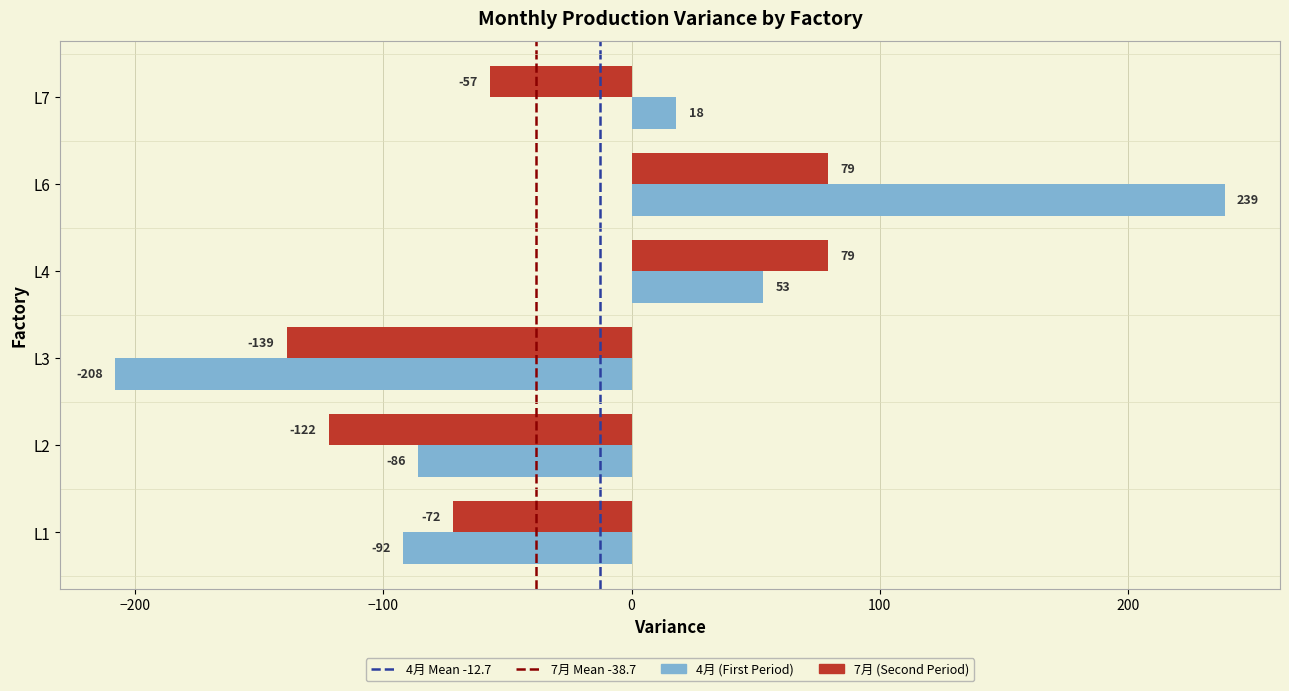

Which category has the highest value across all series?

L6